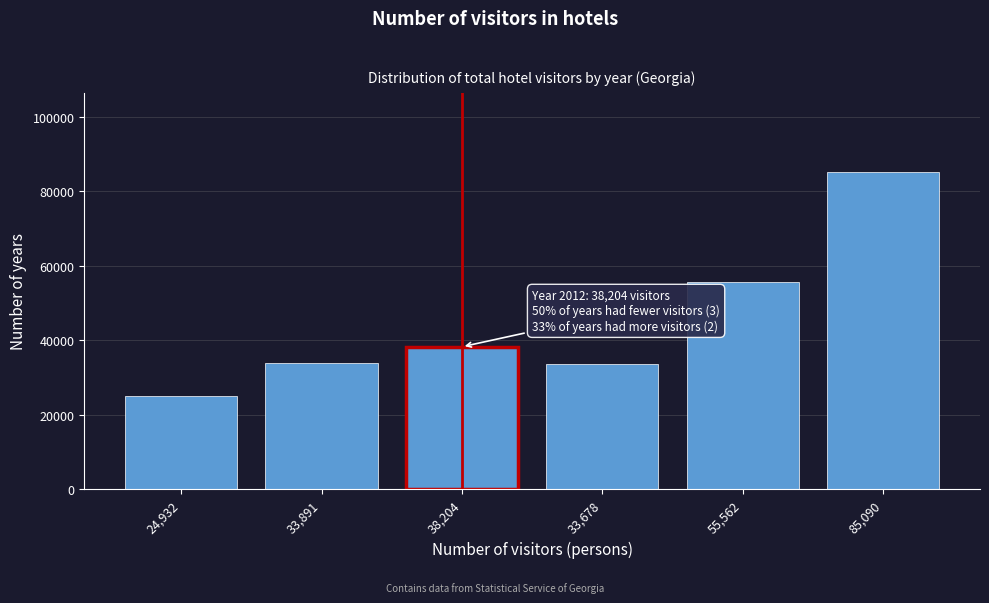

Read the value at 85,090, to the nearest 50.

85100